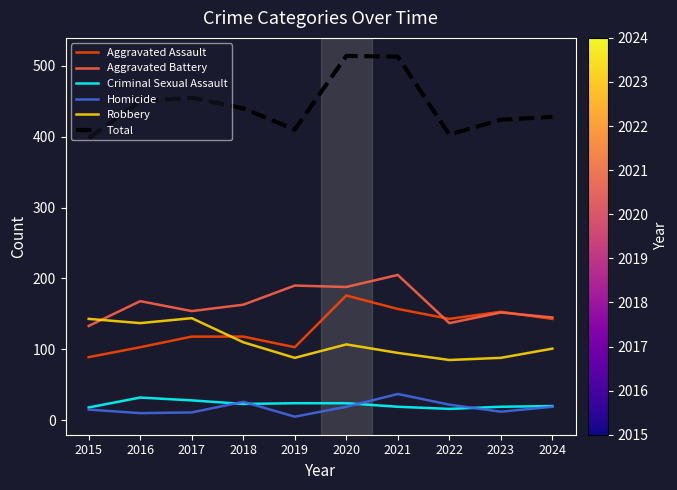

At how many categories does at least one series exceed 314?

10